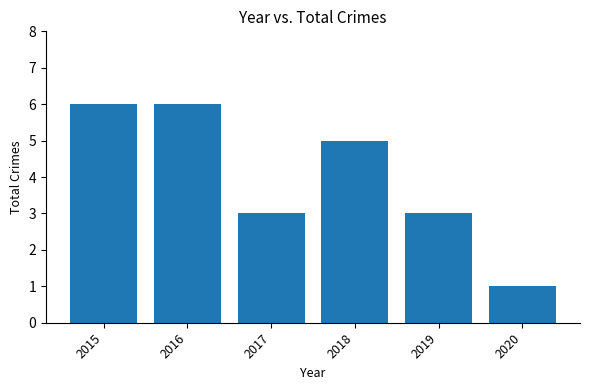

What is the ratio of the value at 2020 to the value at 2017?

0.3